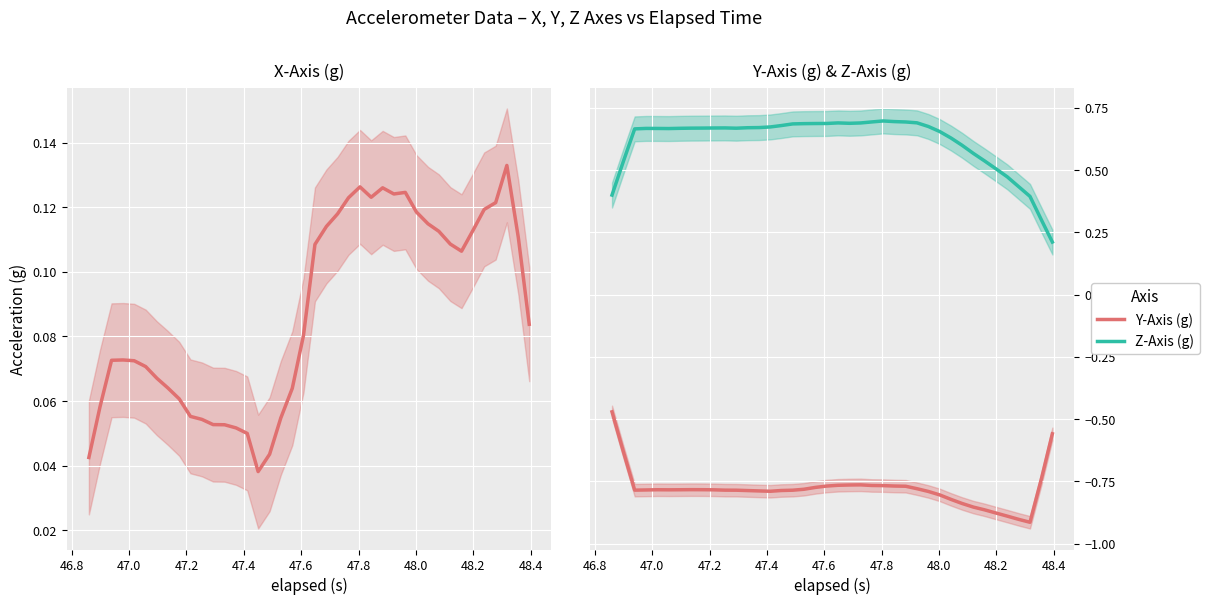

True or false: Y-Axis (g) and Z-Axis (g) intersect in this chart.

False